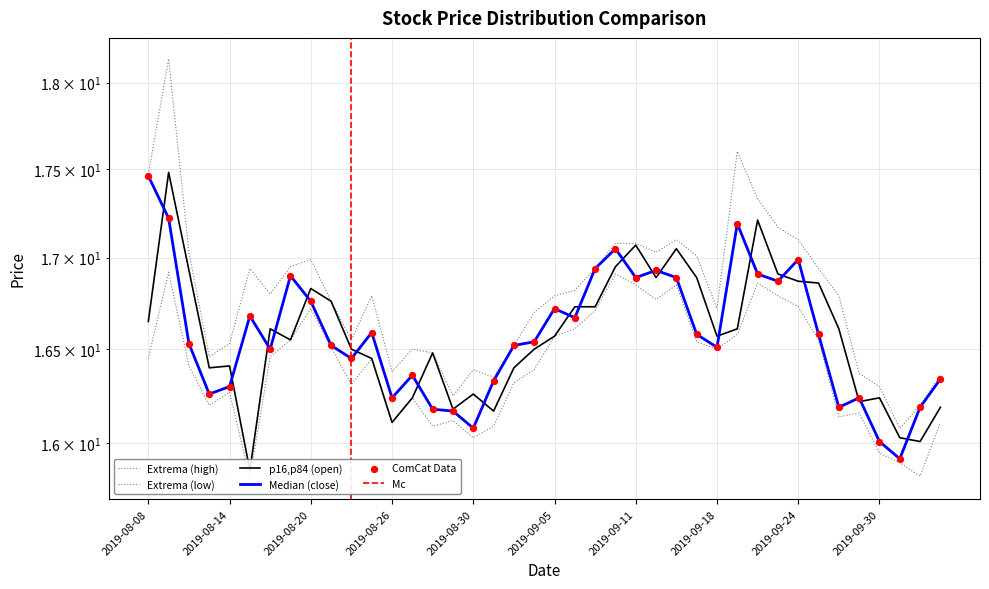

What is the total value across all series at 2019-08-14?

65.5